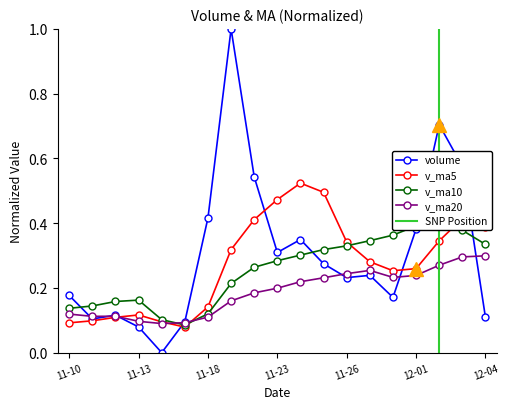

What is the label of the 11th point from the left?

2020-11-24